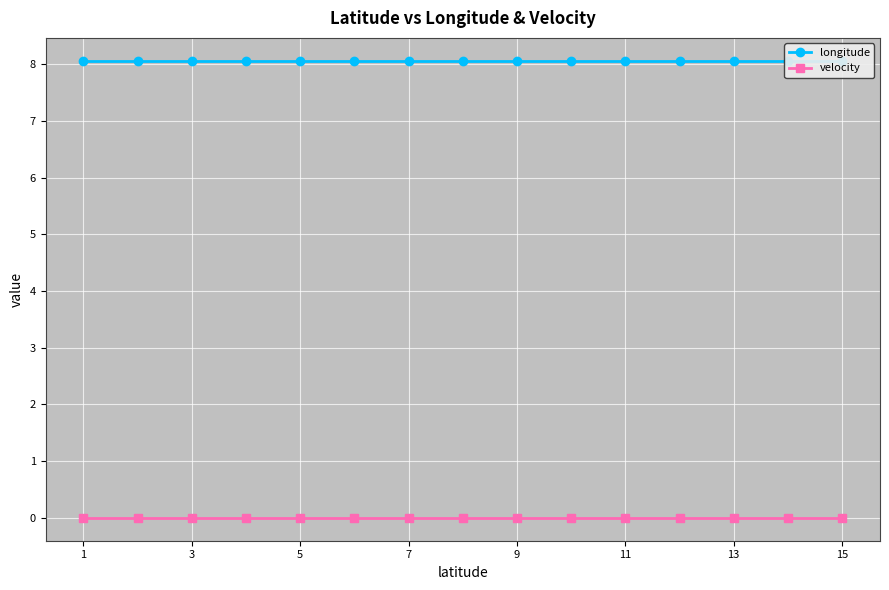

What is the total value across all series at 9?

8.1